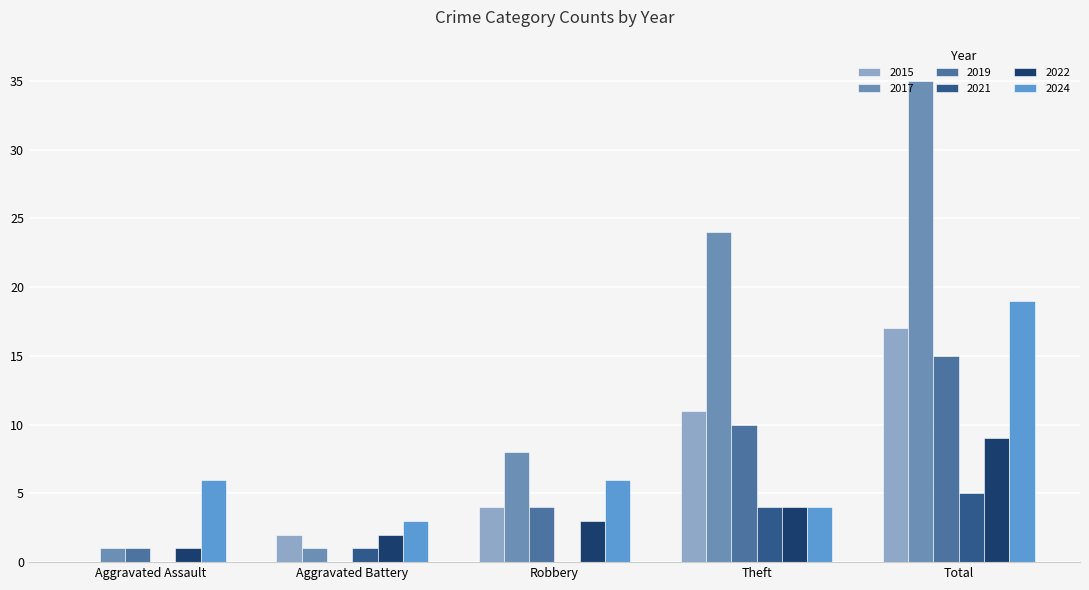

At which label does 2019 reach its peak?

Total